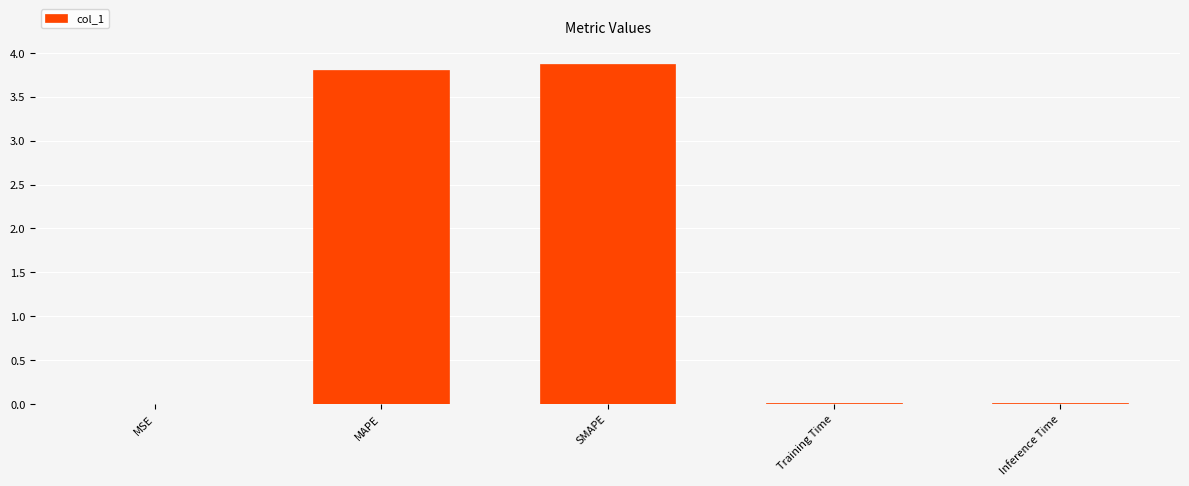

Approximately how many times larger is the value at MAPE compared to SMAPE?

1.0